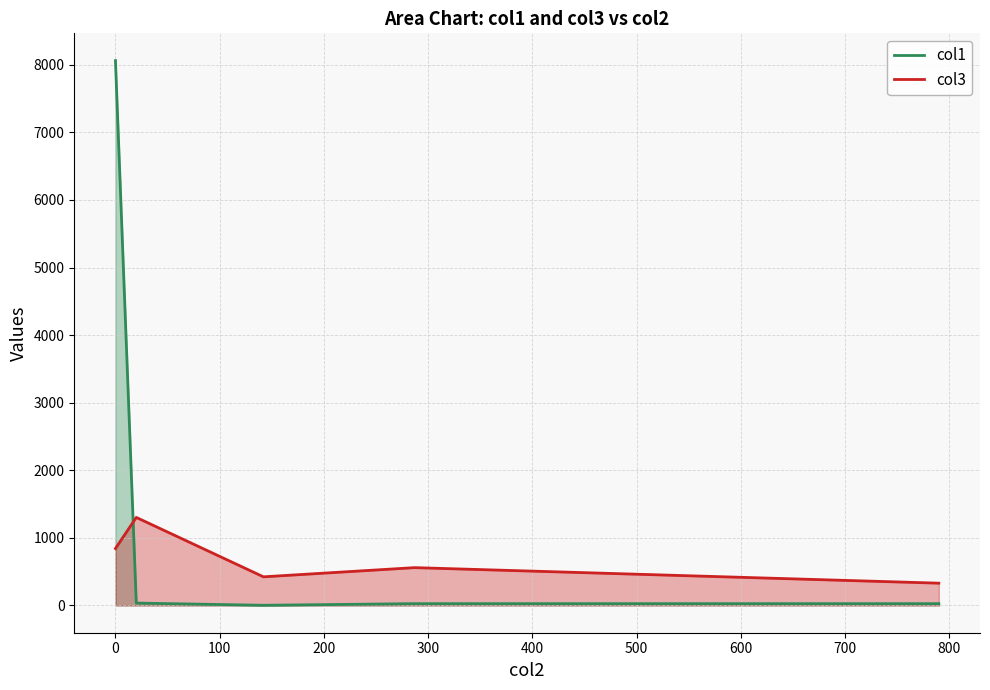

List the series in order of their peak value, highest first.

col1, col3